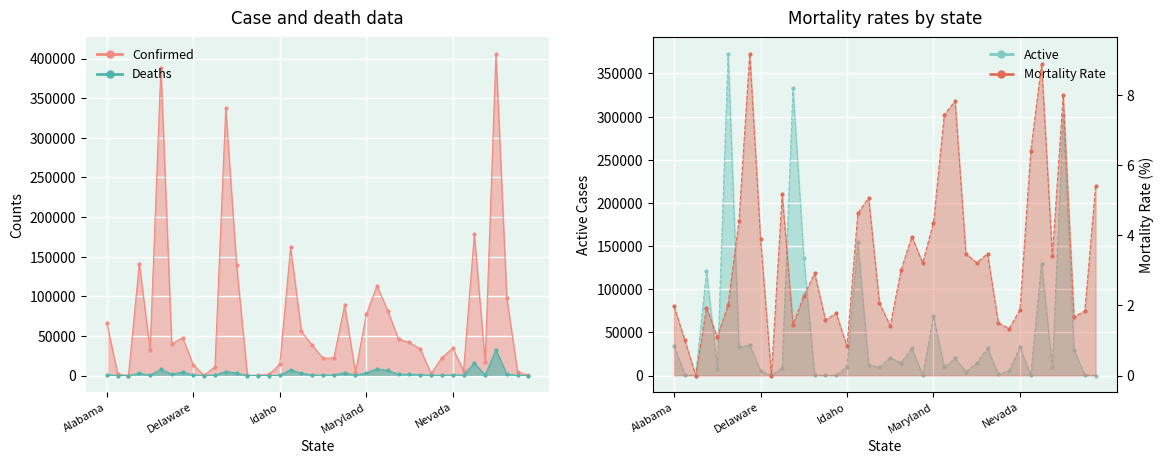

True or false: Confirmed and Mortality_Rate intersect in this chart.

False